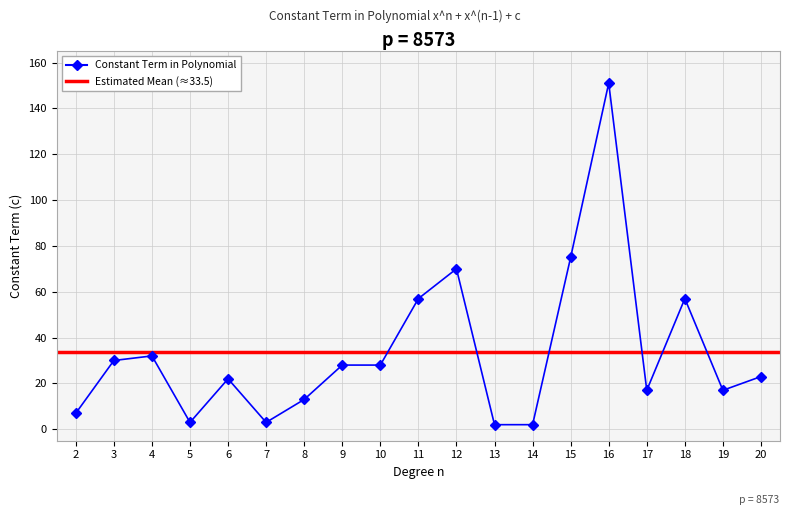

List the labels in order of value, largest first.

16, 15, 12, 11, 18, 4, 3, 9, 10, 20, 6, 17, 19, 8, 2, 5, 7, 13, 14